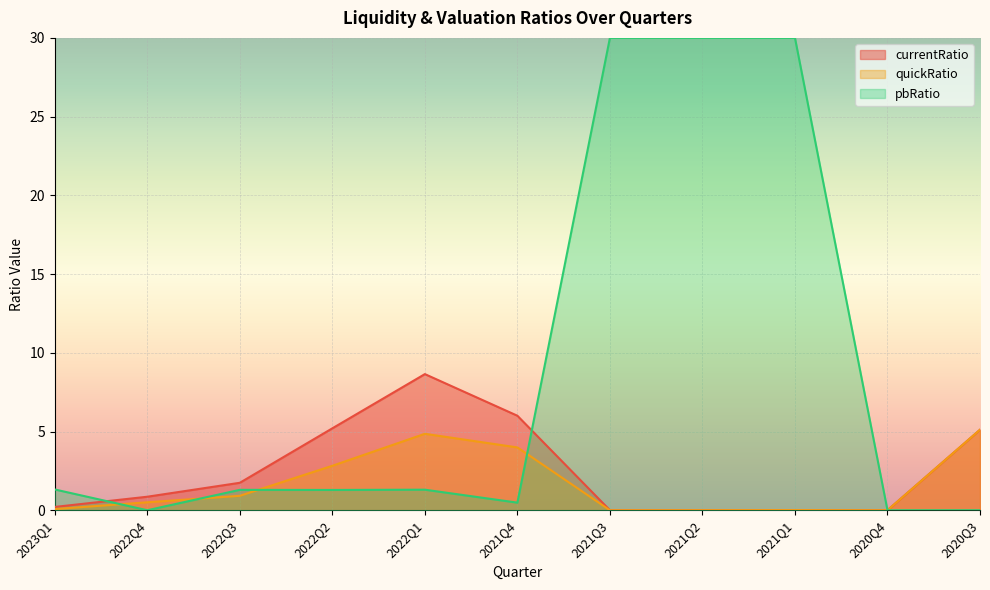

Which series ends up on top after the final intersection of pbRatio and quickRatio?

pbRatio